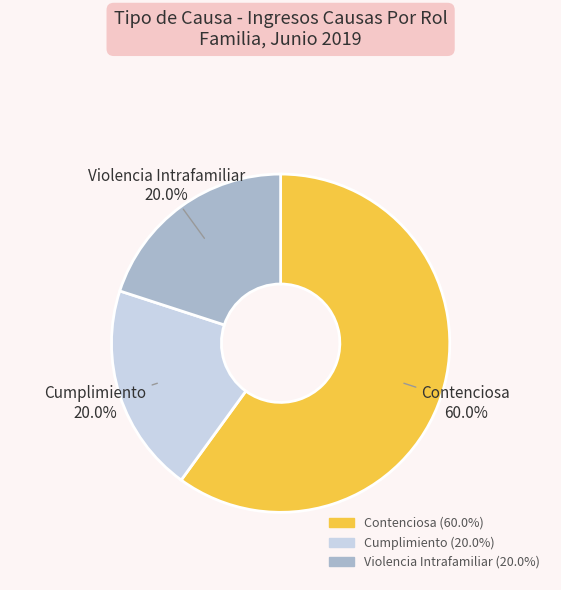

Is it true that Cumplimiento is 20% of the pie?

True